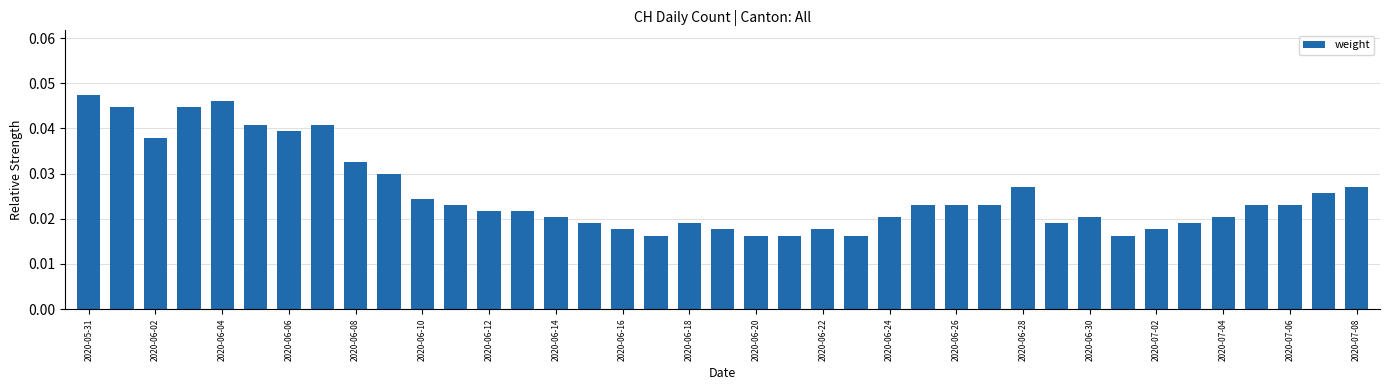

What is the sum of all values?

1.0